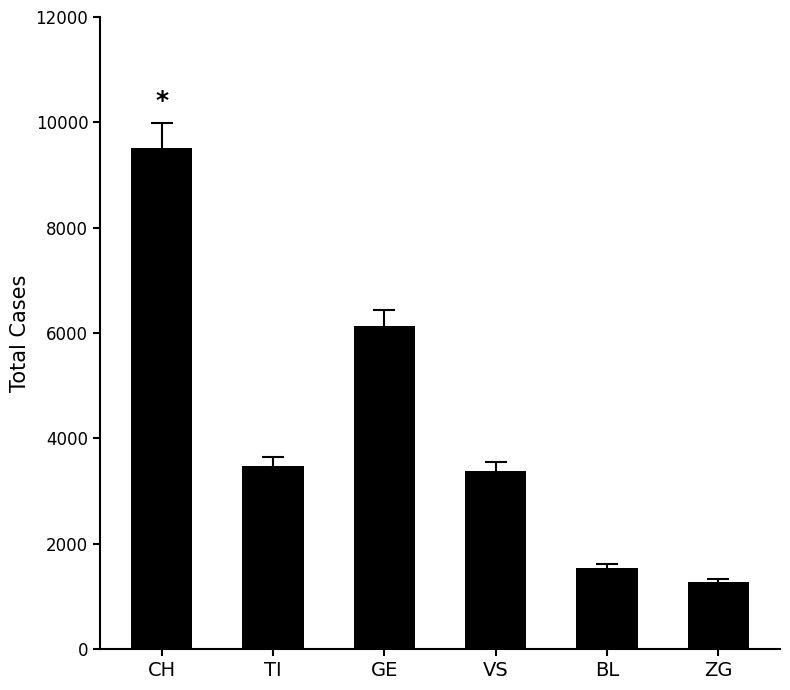

Is it true that the value at ZG is 1267?

True